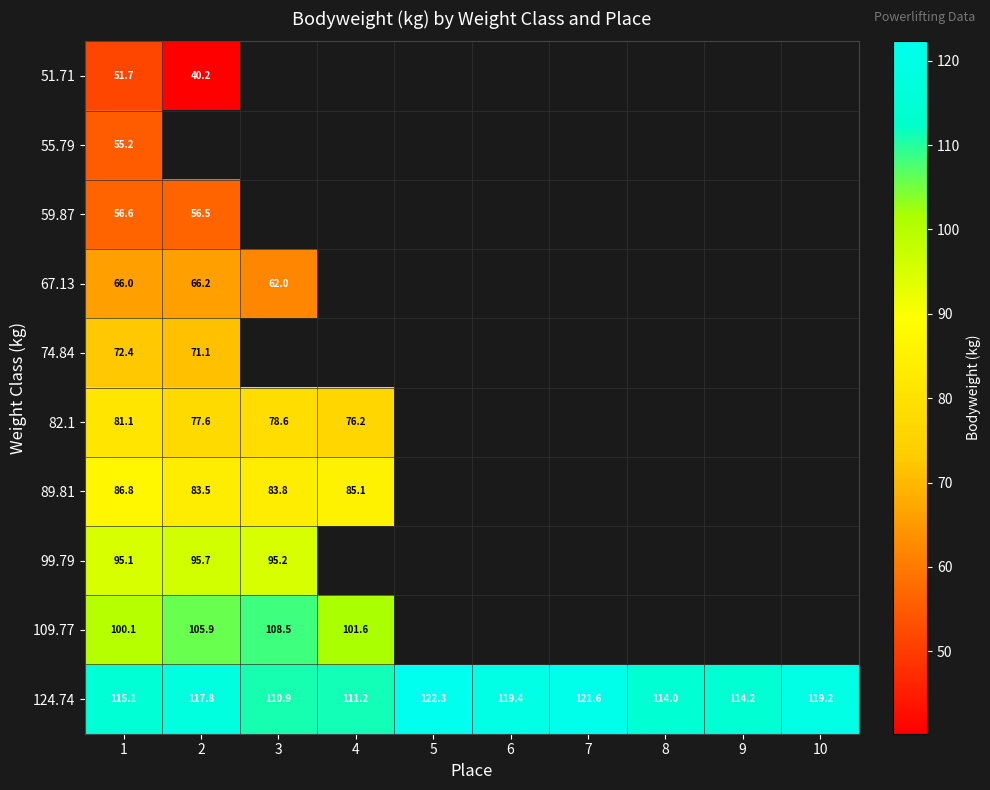

Which has a higher value, 1 or 9?

9